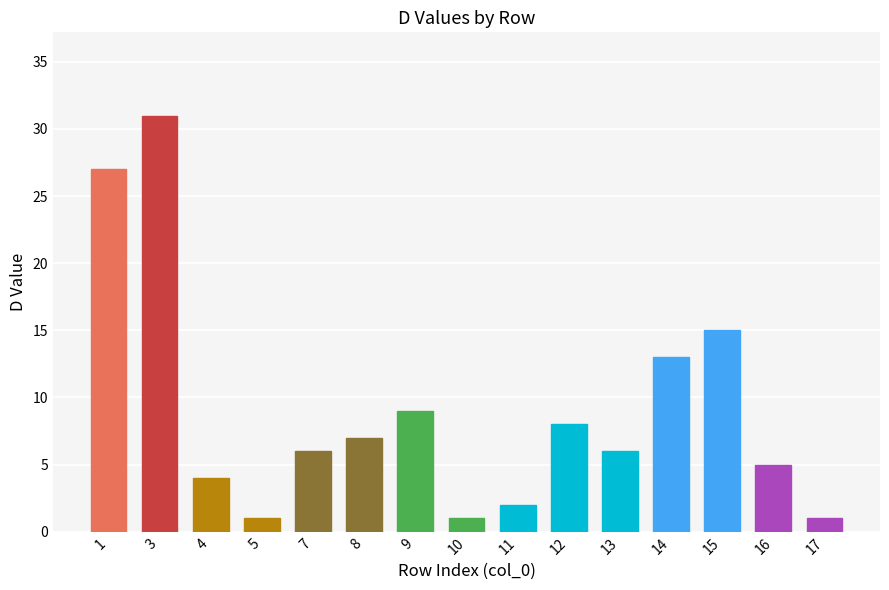

What is the change in value from 5 to 12?

+7